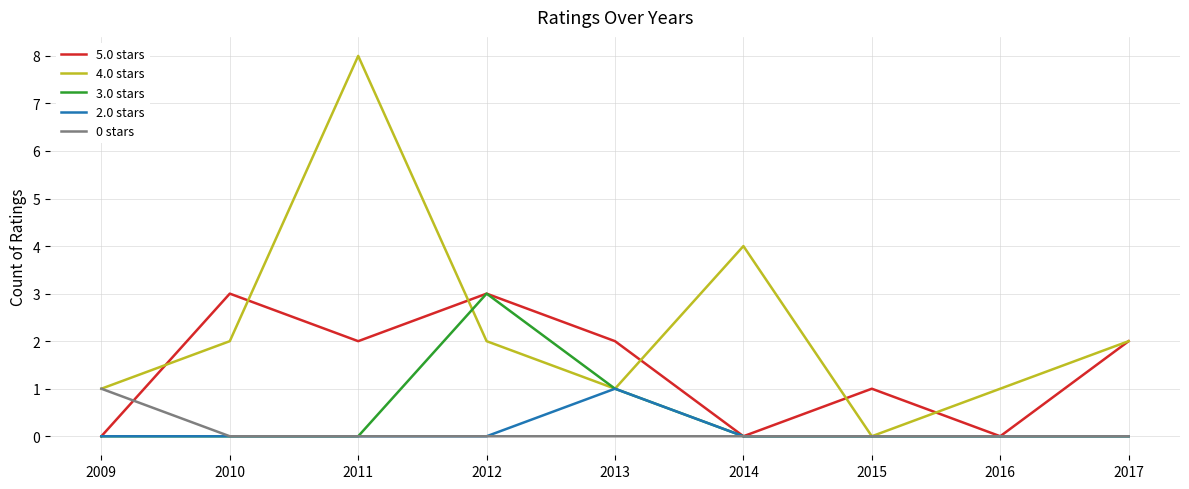

The 3.0 stars series shows 1 at 2013. True or false?

True